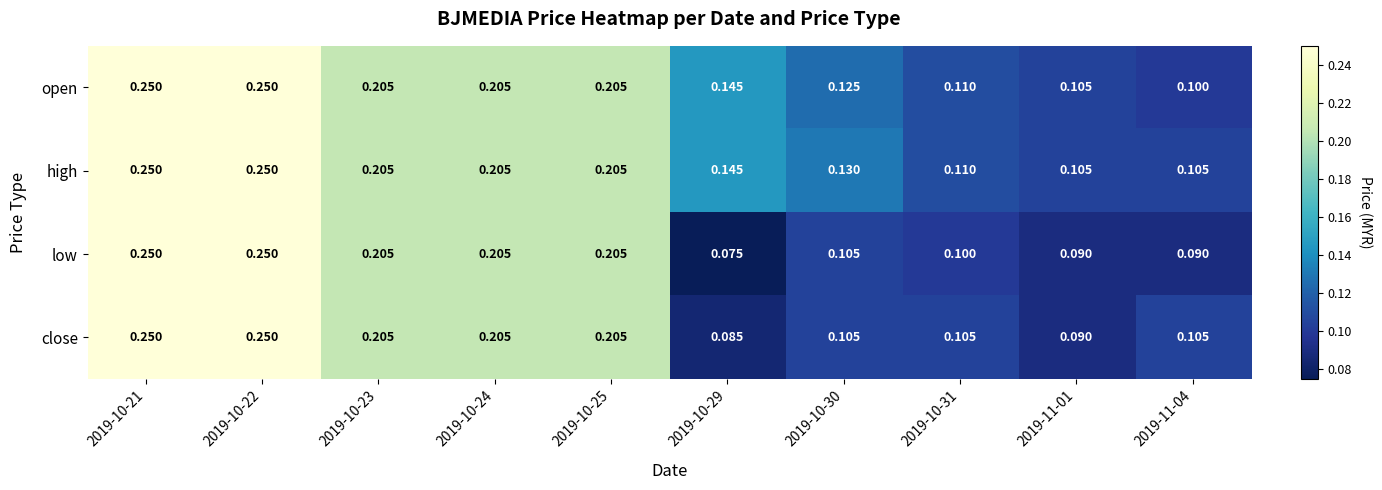

Which series has the largest total across all categories?

high